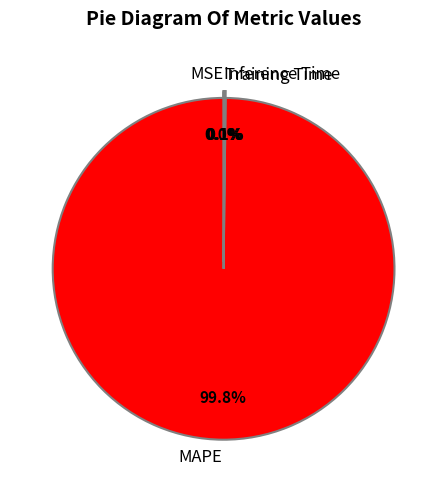

Which category has the biggest portion of the pie?

MAPE